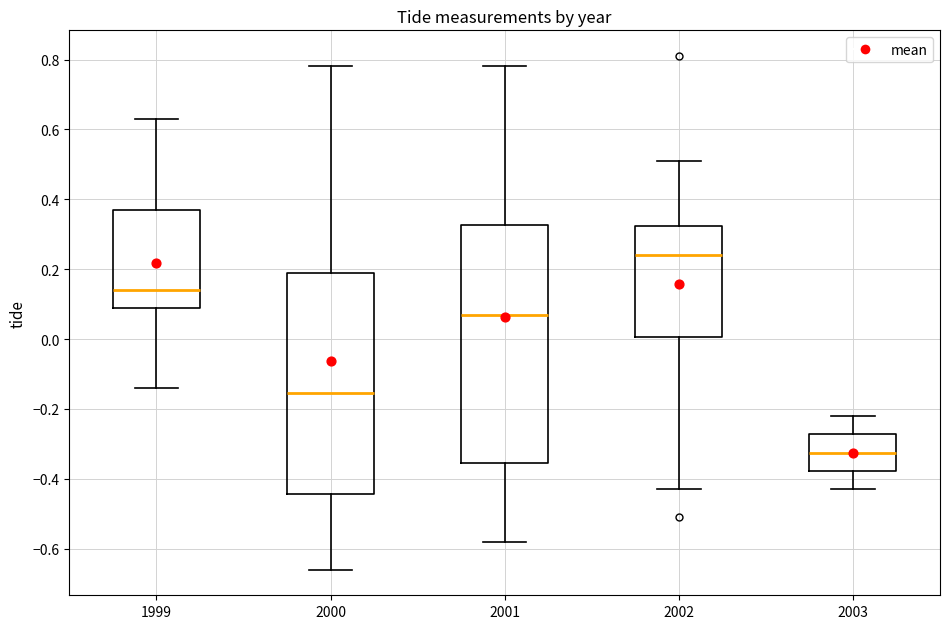

Reading left to right, transcribe this box plot: for each box, give where its median line is, the range the box spans, and where its two whiskers end, as read against the y-axis. The values are not printed on the chart, so give them approximately, as read against the axis.

1999: median 0.14, box 0.10 to 0.38, whiskers -0.14 to 0.64
2000: median -0.16, box -0.44 to 0.20, whiskers -0.66 to 0.78
2001: median 0.08, box -0.36 to 0.32, whiskers -0.58 to 0.78
2002: median 0.24, box 0.00 to 0.32, whiskers -0.42 to 0.52
2003: median -0.32, box -0.38 to -0.28, whiskers -0.42 to -0.22